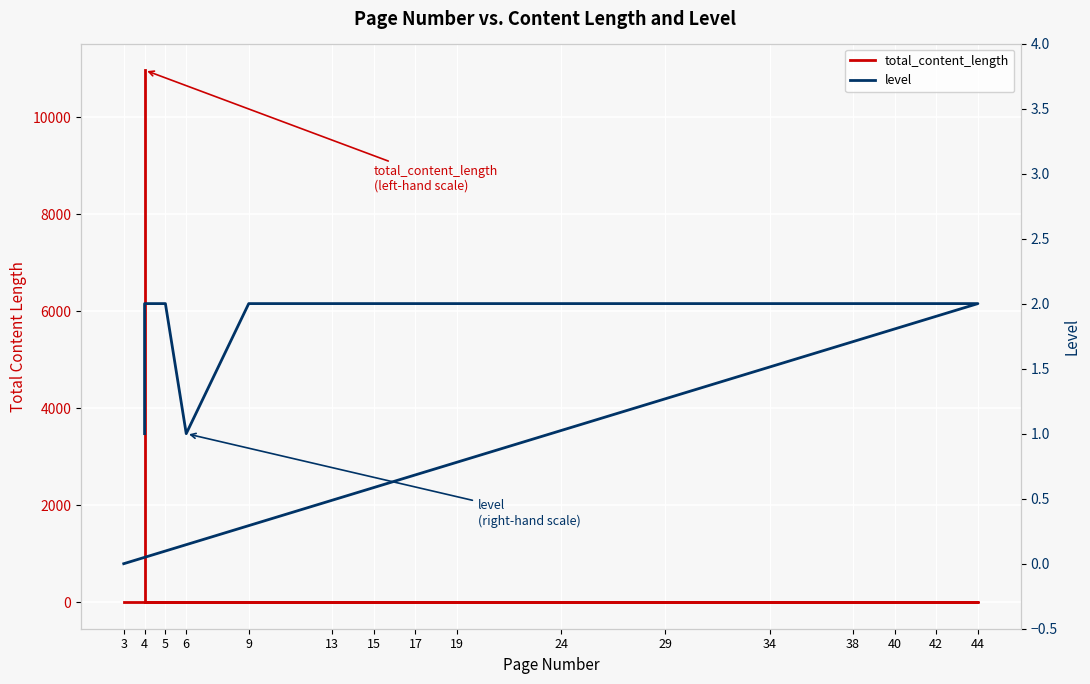

At which label is total_content_length closest to 5484?

4